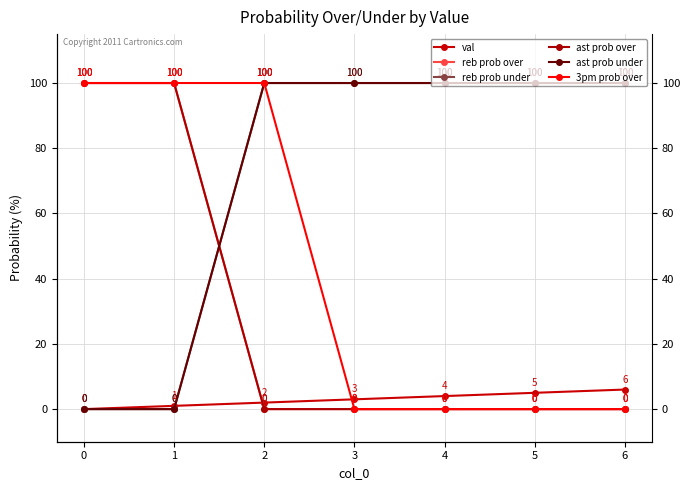

At how many categories does at least one series exceed 5?

7